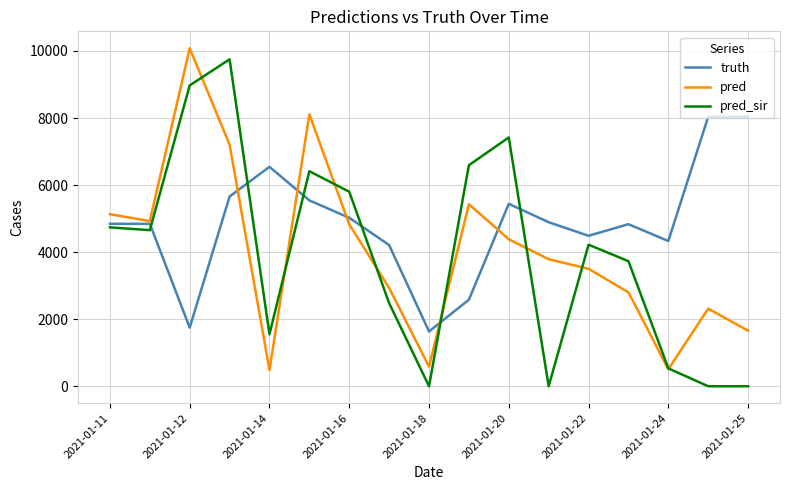

Which series has the largest total across all categories?

truth